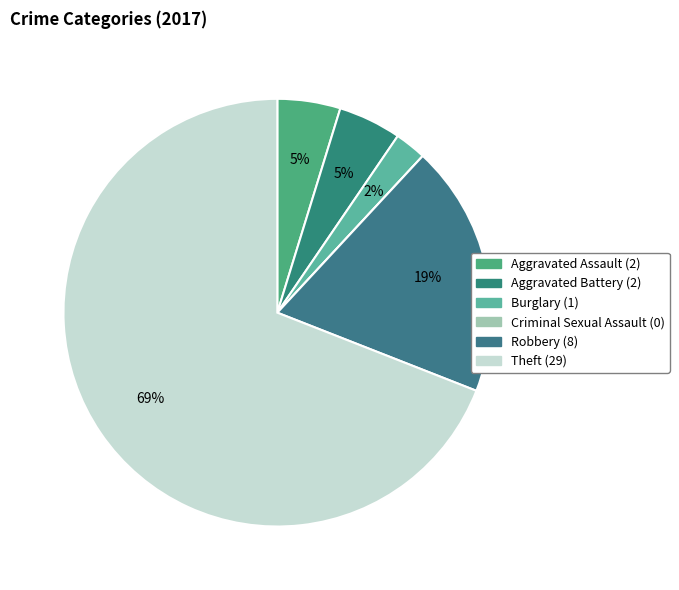

How many segments does this pie chart have?

6